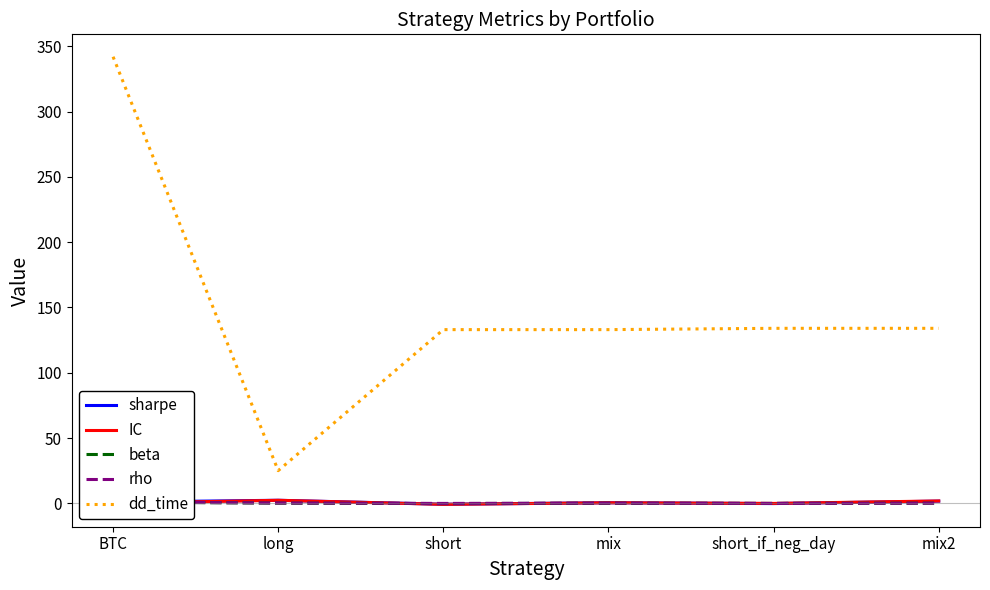

What is the label of the 5th point from the right?

long